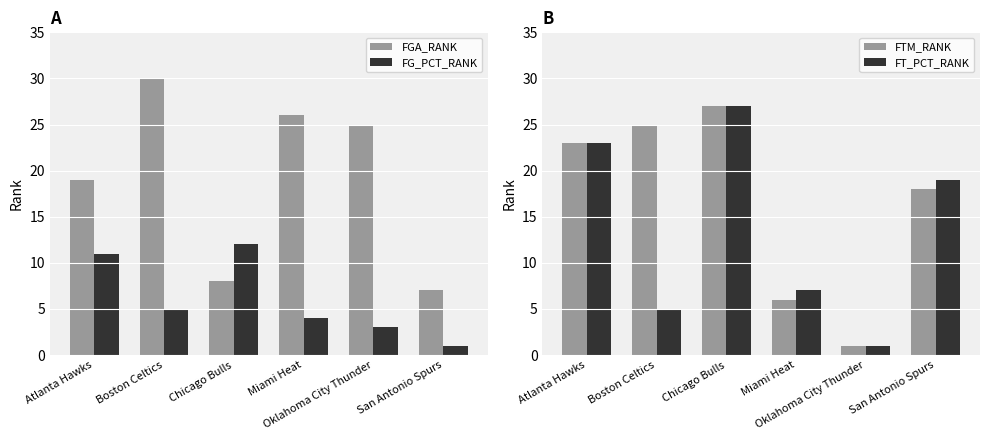

How many categories are shown in the chart?

6